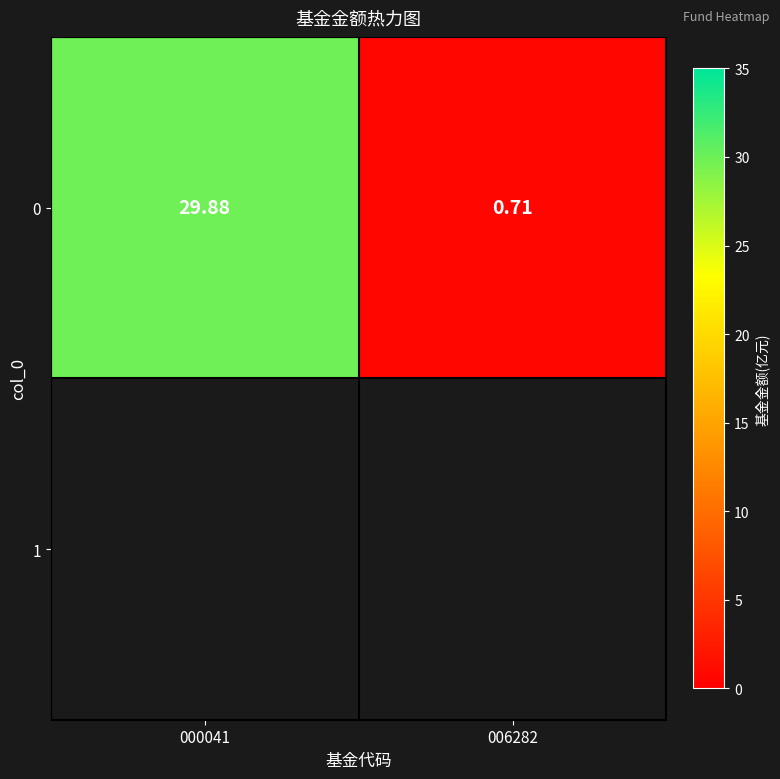

What is the sum of the values at 000041 and 006282?

30.6